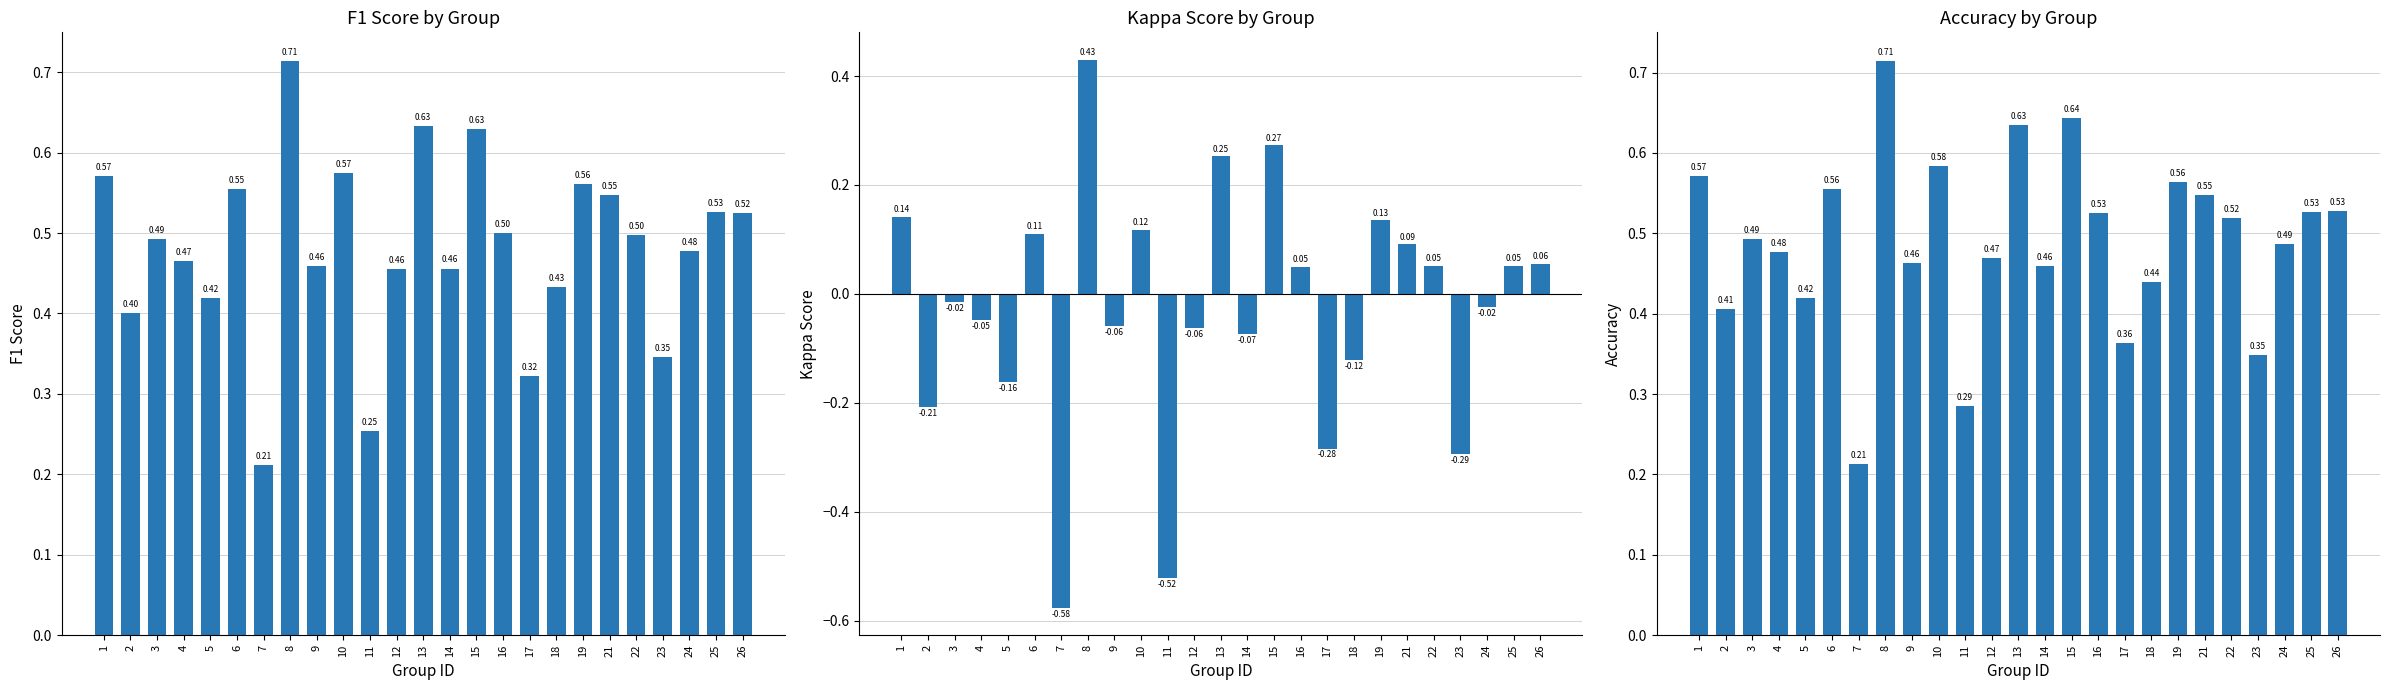

Which series has the largest total across all categories?

accuracy